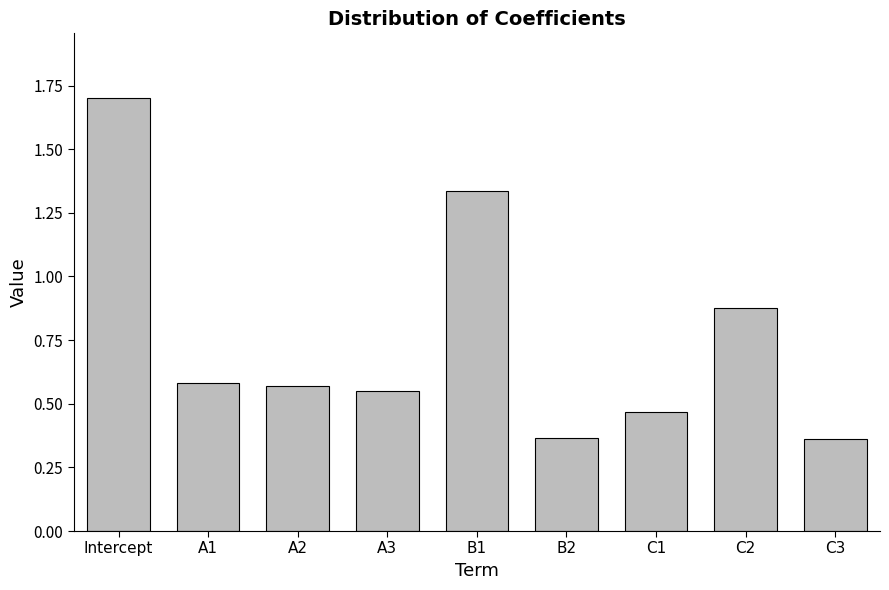

How many distinct data groups are displayed?

1